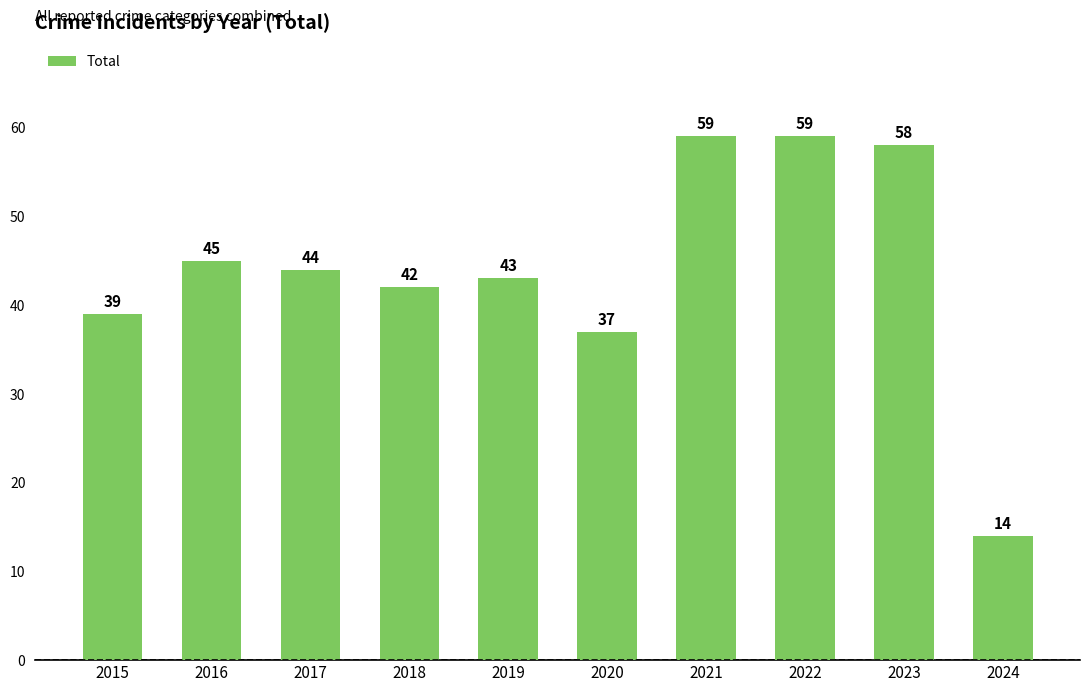

Count the number of data series in this chart.

1